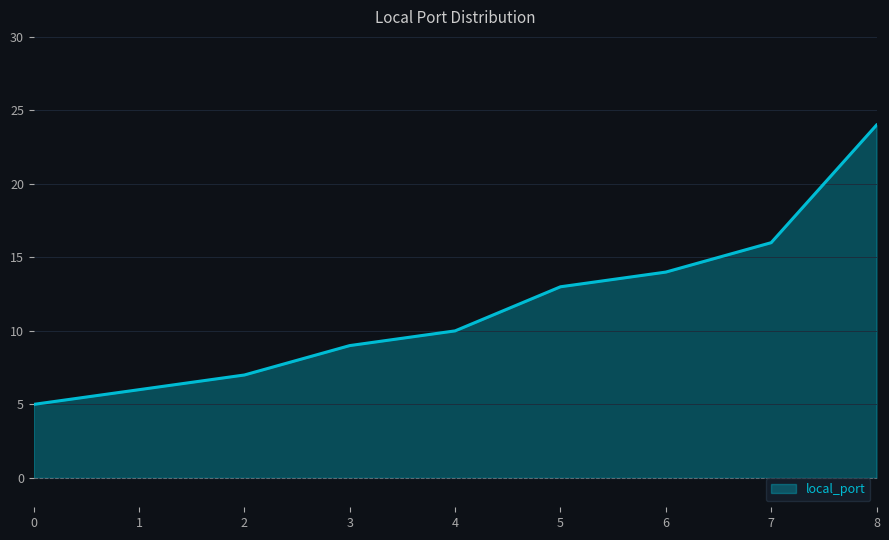

How many lines are shown in the chart?

1